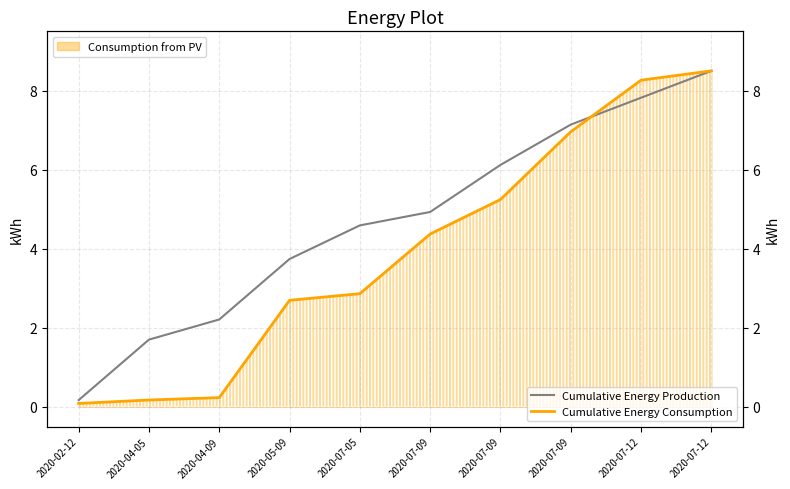

Does the chart display data point markers on the line(s)?

No